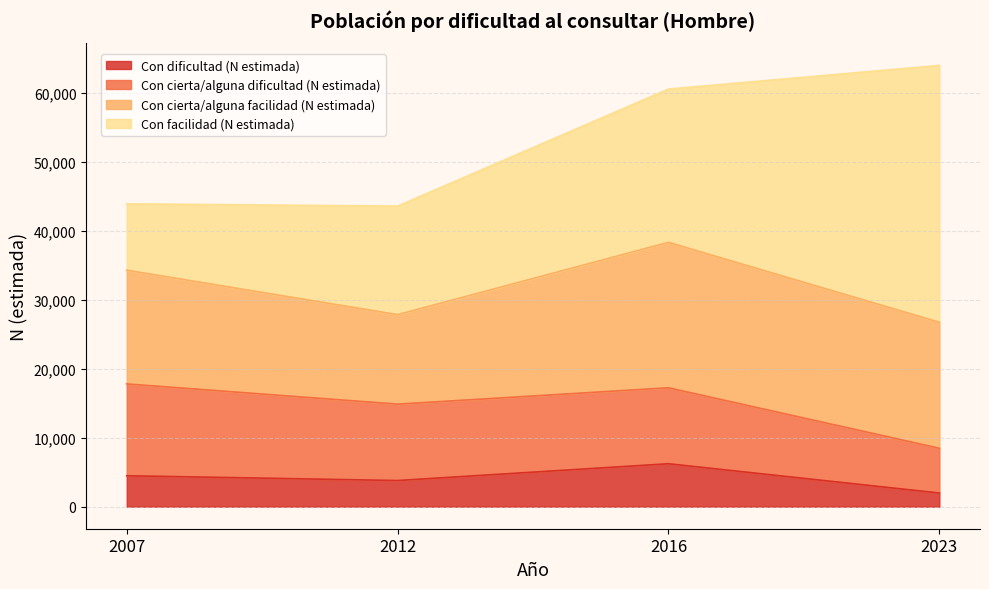

What is the value of the Con cierta/alguna facilidad (N estimada) point at the 2nd from the left?

12991